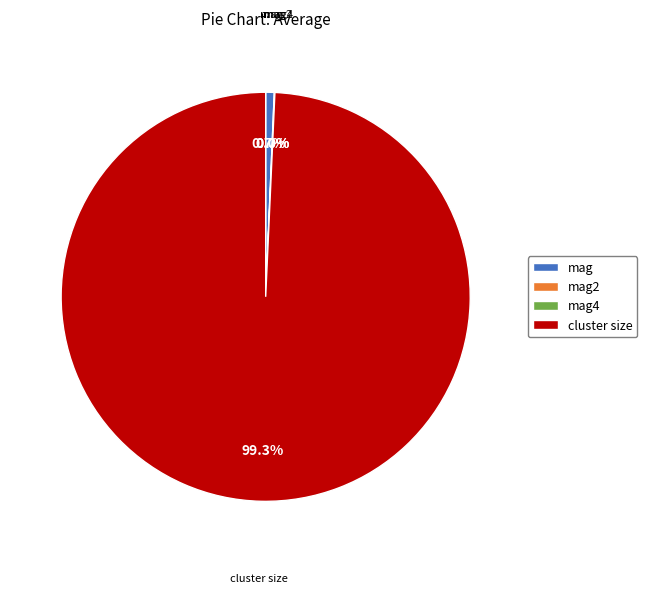

To the nearest percent, what is the difference between the largest and smallest slice percentages?

99%